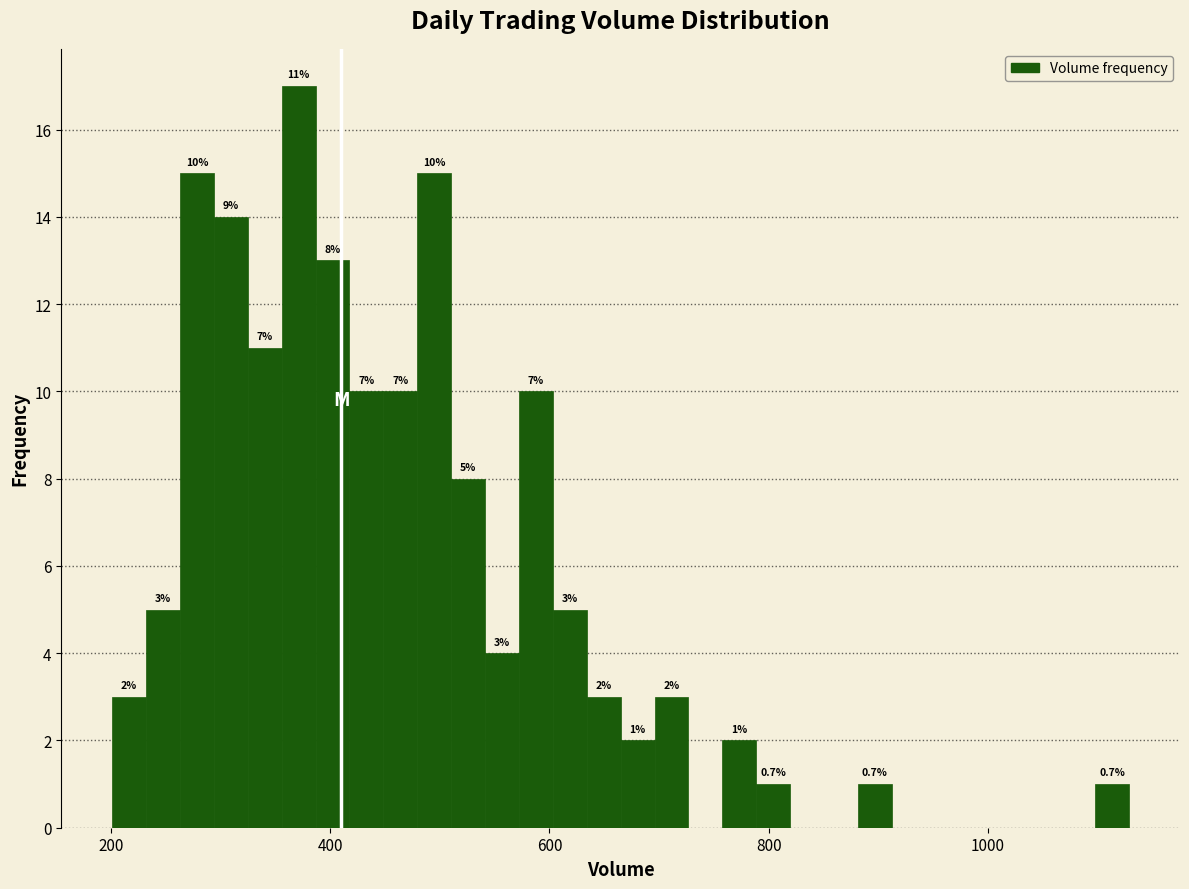

Around what value on the x-axis is the tallest bar? Give the approximate position of its centre, as read against the axis.

380